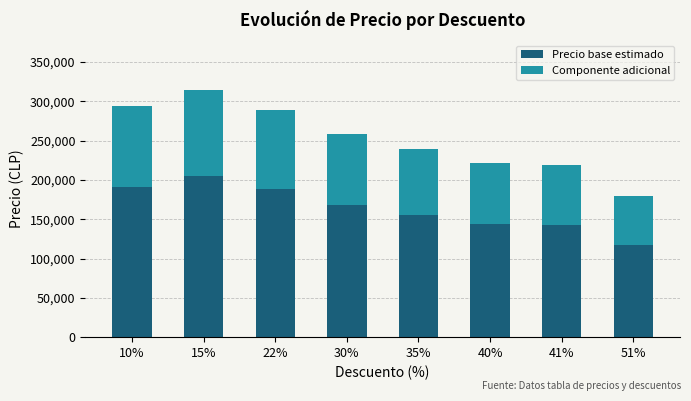

What is the difference between the maximum and minimum values in the Precio base estimado series?

87750.0